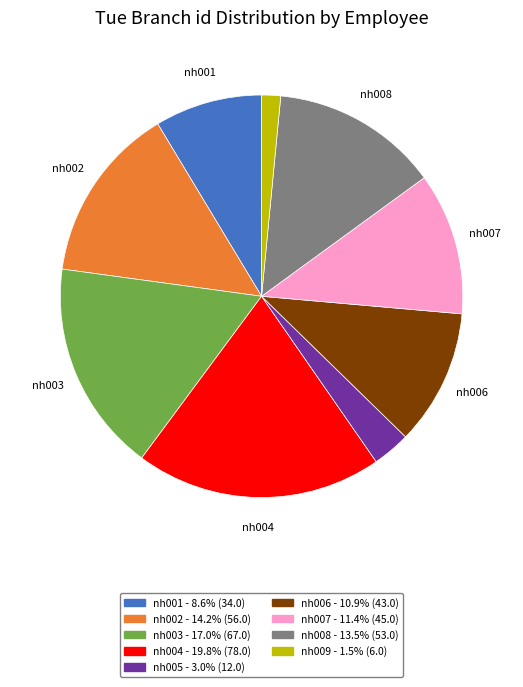

Is there any slice that represents more than half of the pie?

No